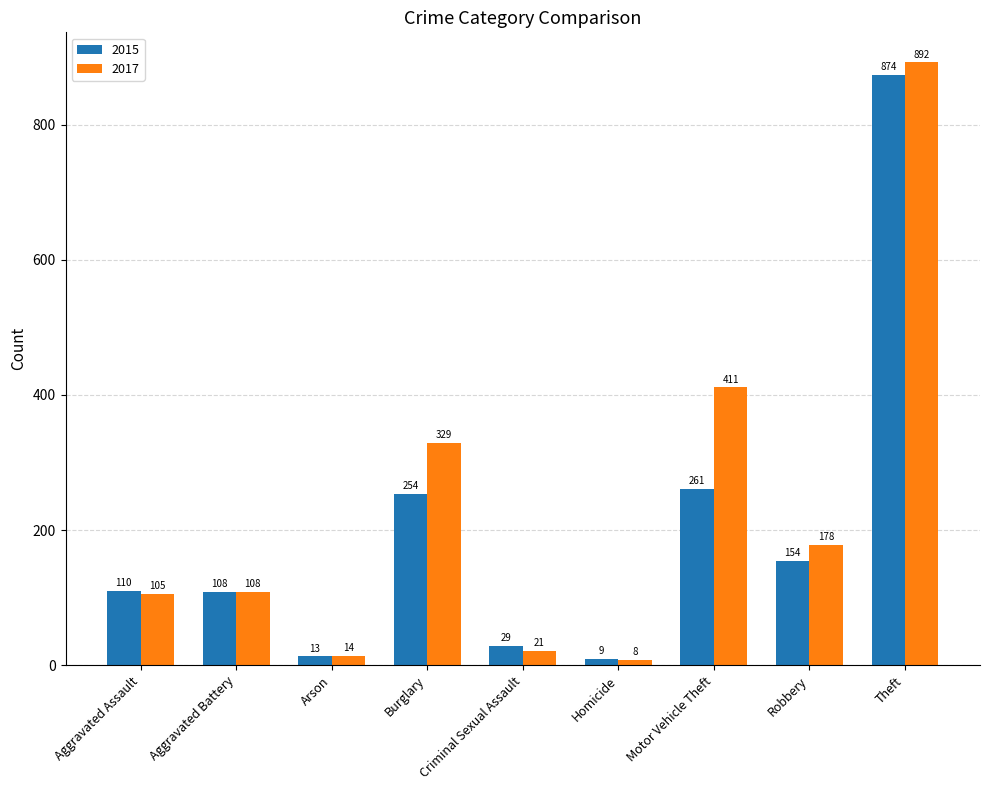

What is the spread (max minus min) of values at Arson?

1